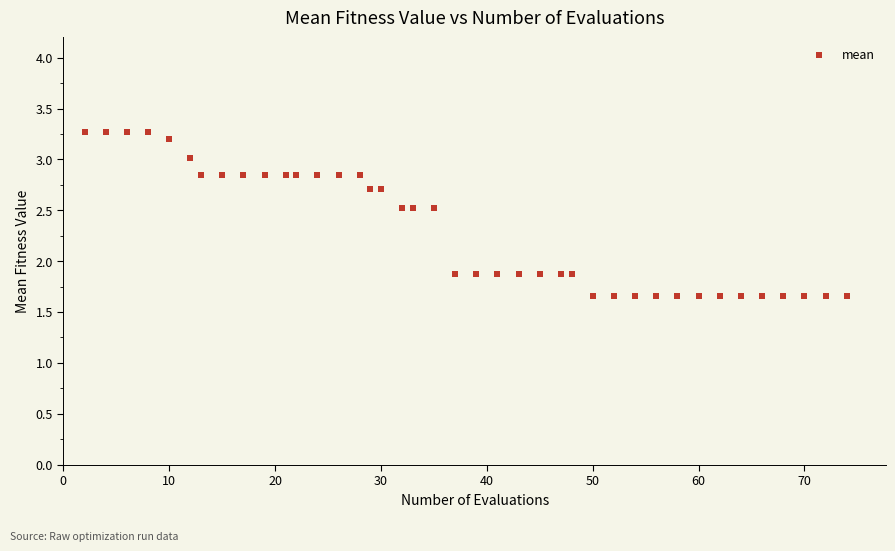

What is the range of X values (max minus min)?

72.0